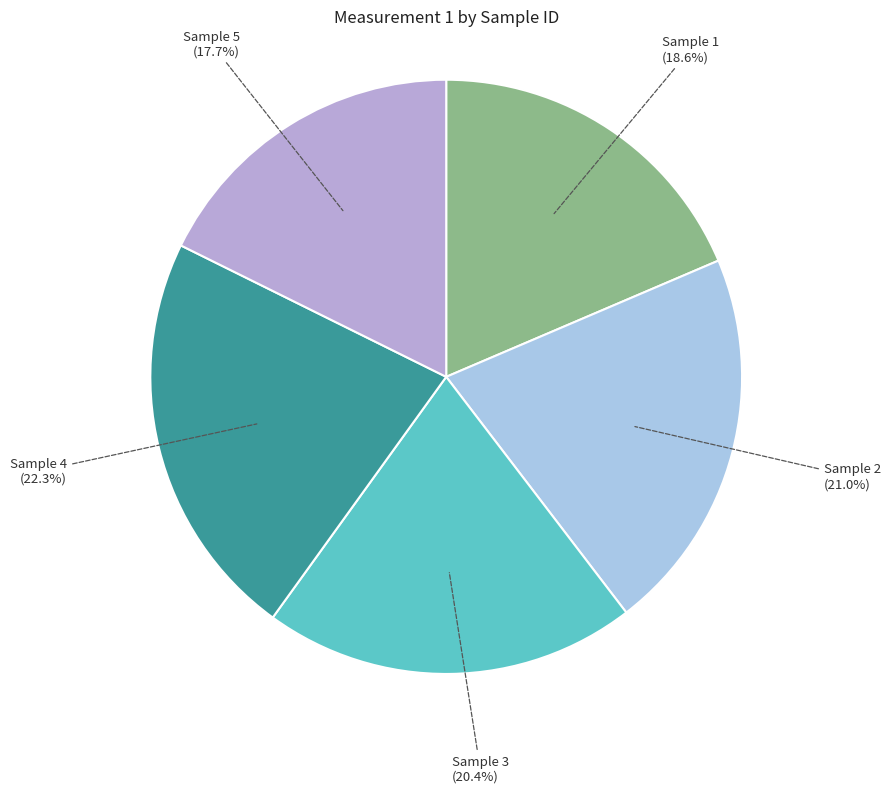

What is the ratio of the value at Sample 1 to the value at Sample 5?

1.1